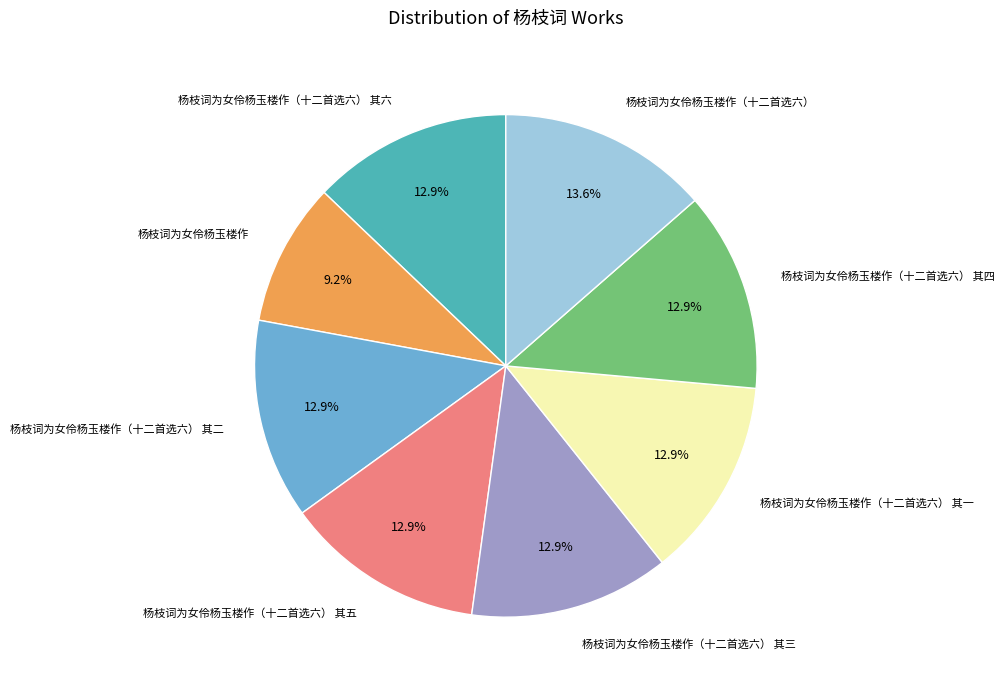

Count the number of slices in the pie.

8